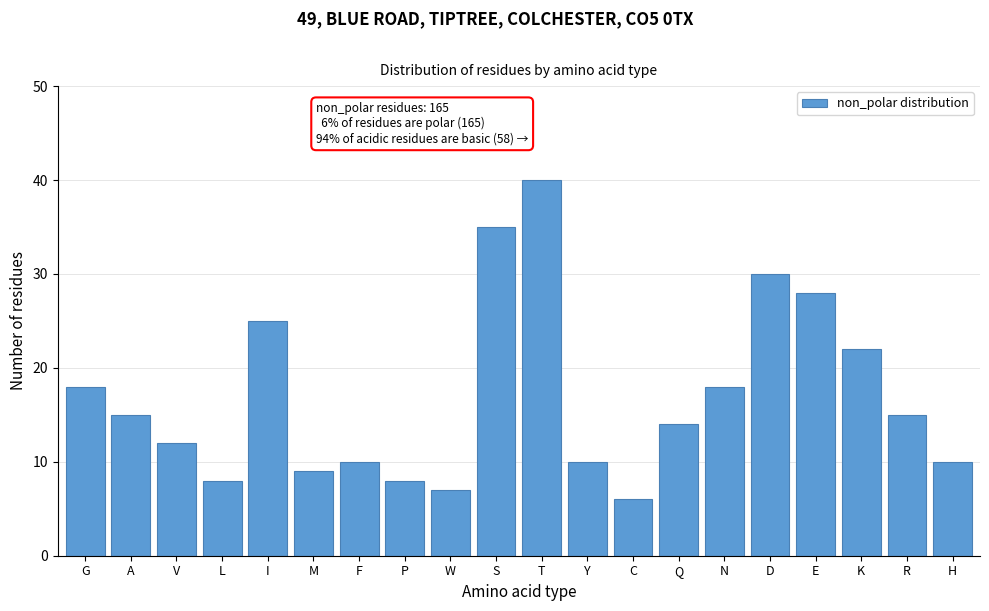

Reading right to left, what are all the values shown in this chart?

10	15	22	28	30	18	14	6	10	40	35	7	8	10	9	25	8	12	15	18